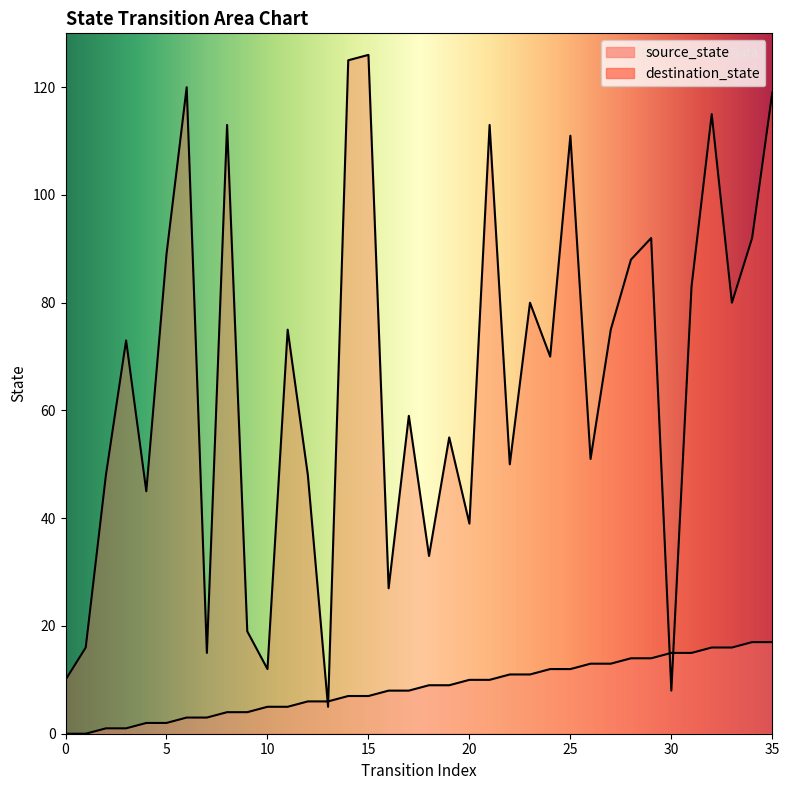

Between which two adjacent categories do destination_state and source_state first intersect?

12 and 13